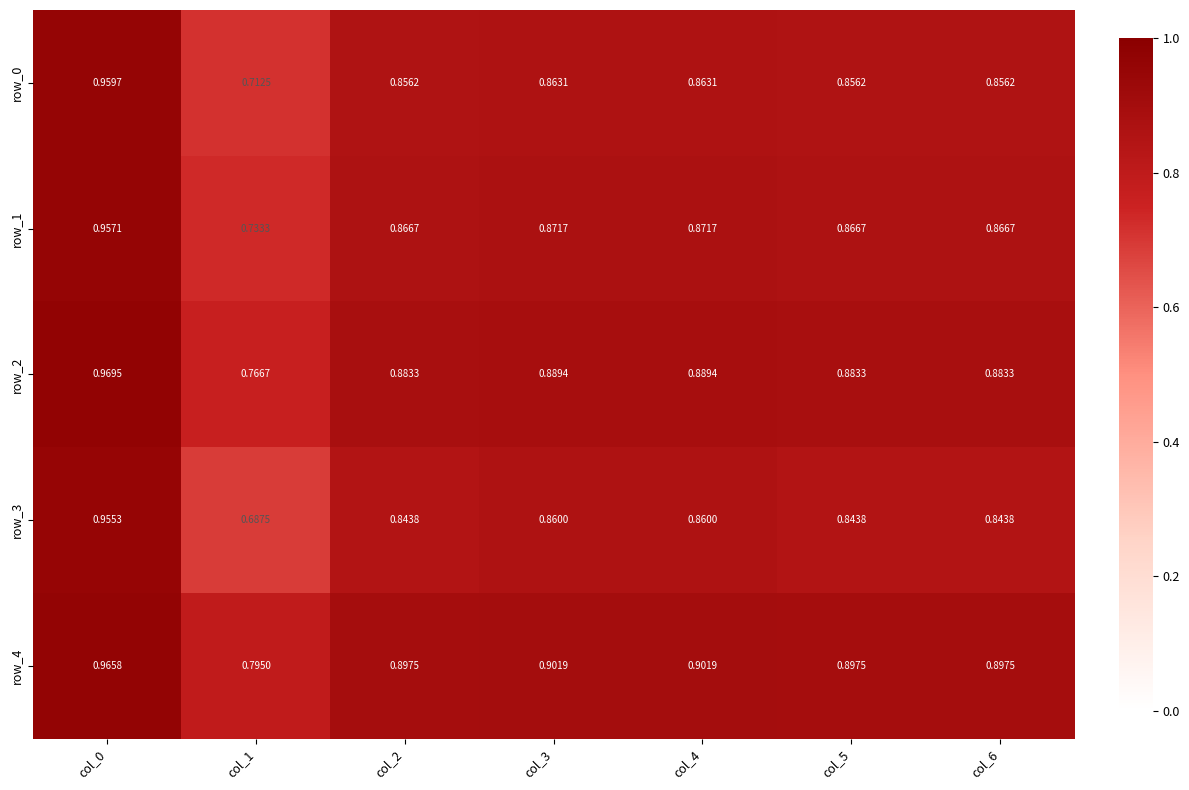

What is the difference between the maximum and second lowest values in the row_3 series?

0.1